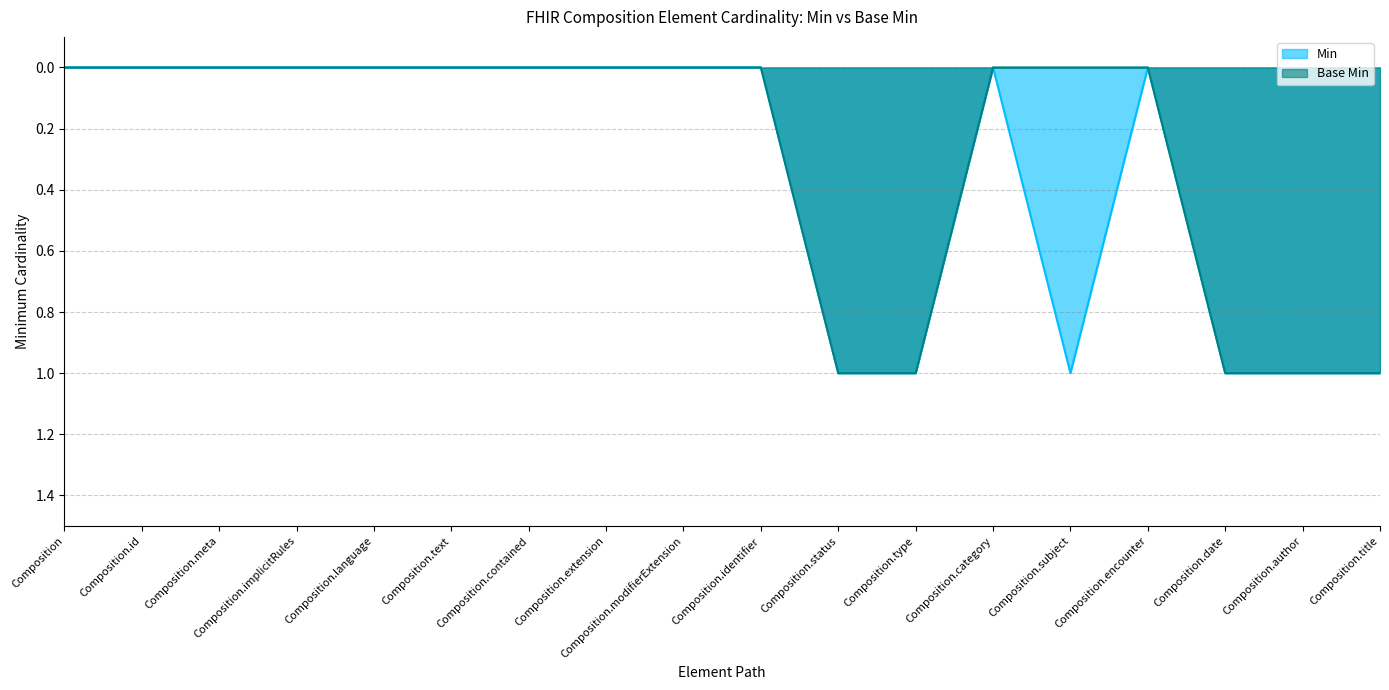

List the series in order of their overall mean, lowest first.

Base Min, Min